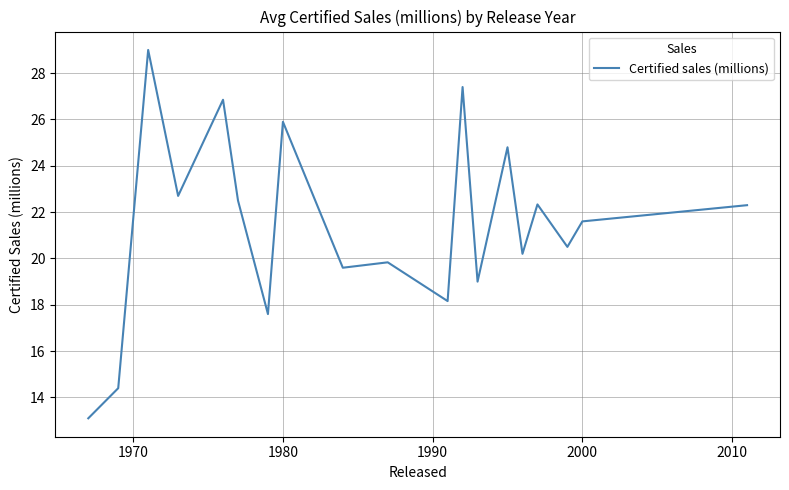

What is the minimum value shown in the chart?

13.1